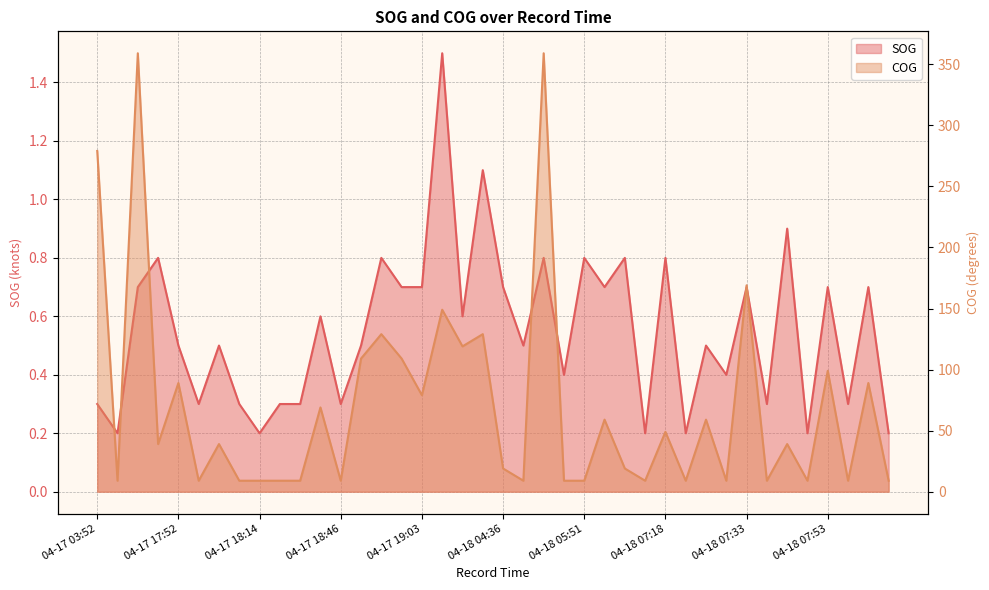

Reading right to left, transcribe all the data shown in this chart.

SOG: 0.2	0.7	0.3	0.7	0.2	0.9	0.3	0.7	0.4	0.5	0.2	0.8	0.2	0.8	0.7	0.8	0.4	0.8	0.5	0.7	1.1	0.6	1.5	0.7	0.7	0.8	0.5	0.3	0.6	0.3	0.3	0.2	0.3	0.5	0.3	0.5	0.8	0.7	0.2	0.3
COG: 9.0	89.0	9.0	99.0	9.0	39.0	9.0	169.0	9.0	59.0	9.0	49.0	9.0	19.0	59.0	9.0	9.0	359.0	9.0	19.0	129.0	119.0	149.0	79.0	109.0	129.0	109.0	9.0	69.0	9.0	9.0	9.0	9.0	39.0	9.0	89.0	39.0	359.0	9.0	279.0